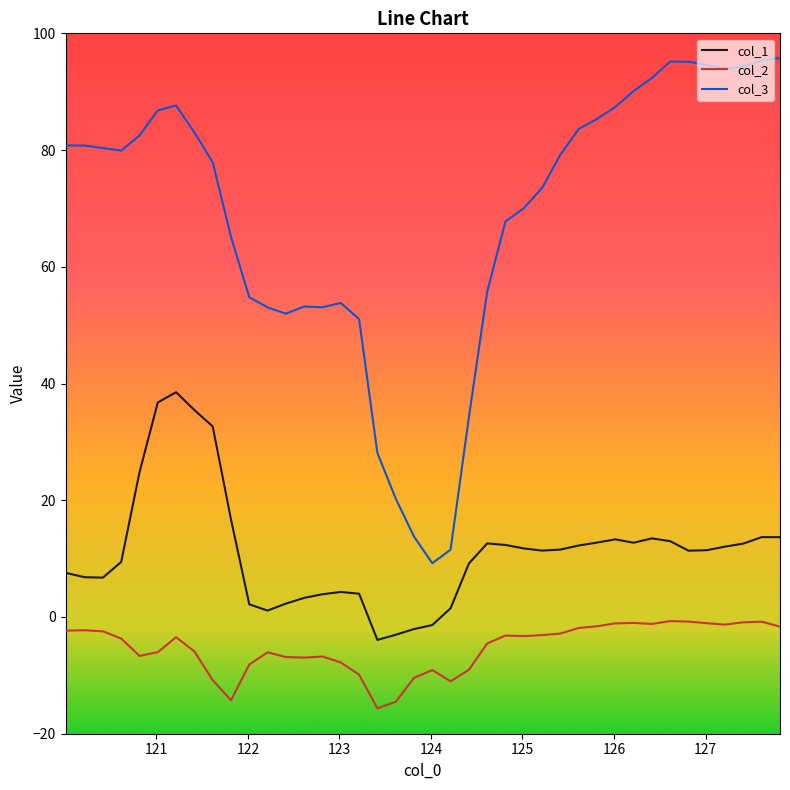

True or false: col_1 and col_3 cross at least once.

False